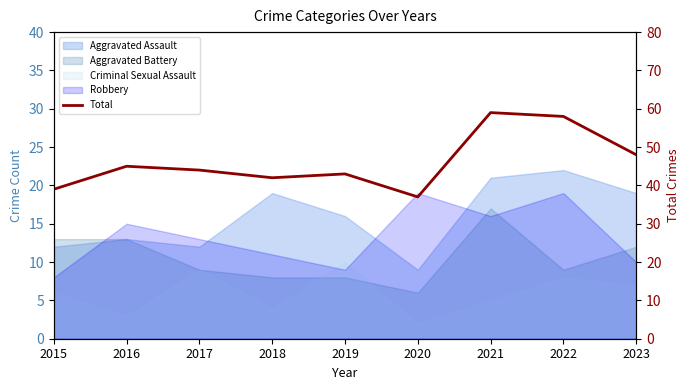

What is the change in value from 2021 to 2022?

-1